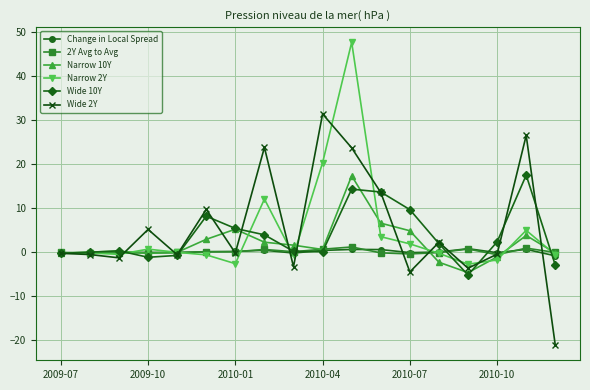

True or false: 2Y Avg to Avg has more than 0 interior local peaks.

True